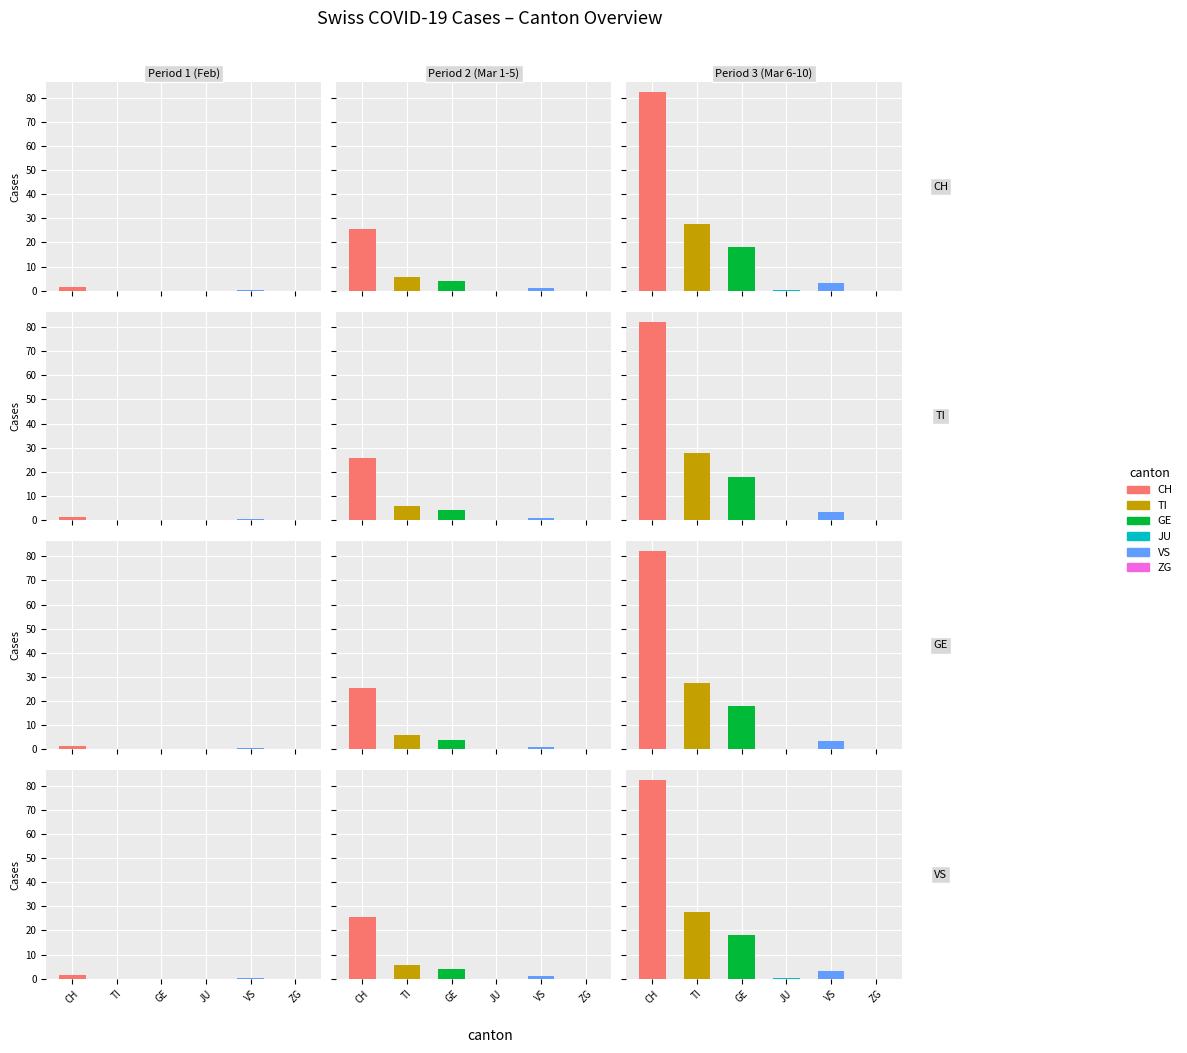

Which label corresponds to the smallest value in the chart?

ZG